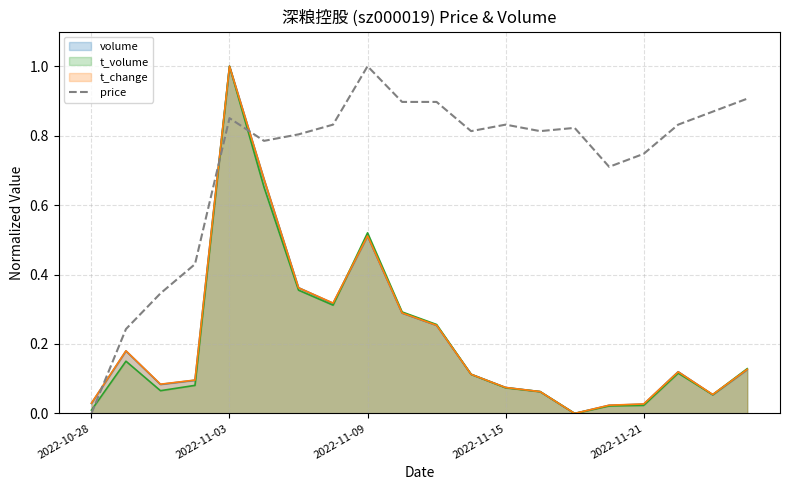

True or false: volume and price cross at least once.

True